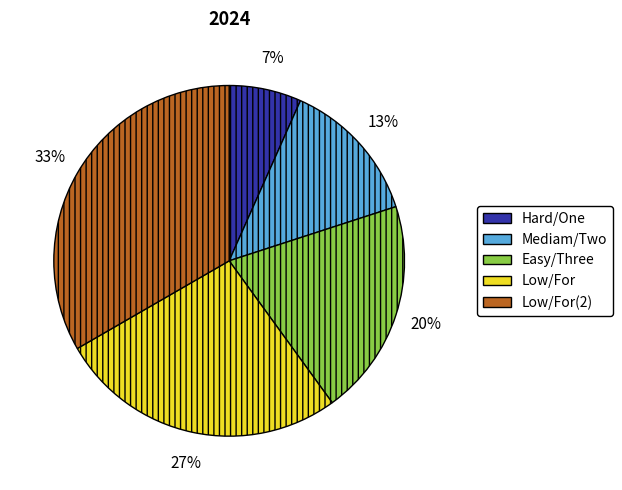

How many slices are in this pie chart?

5